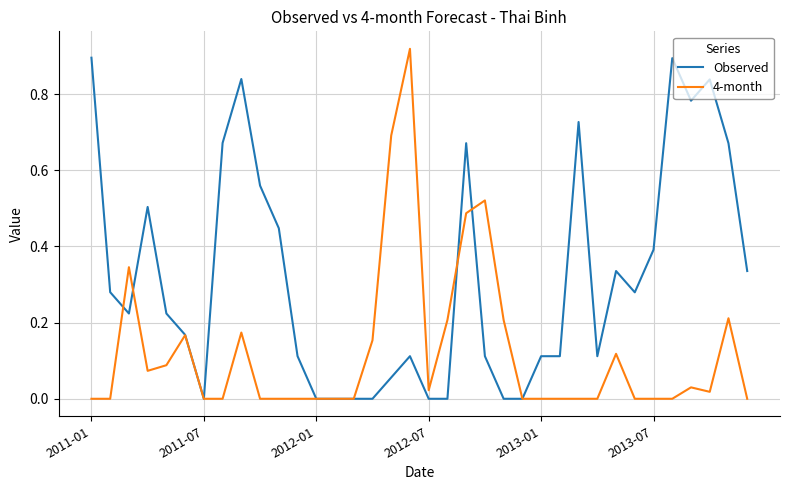

Which series has the largest range (max minus min)?

4-month